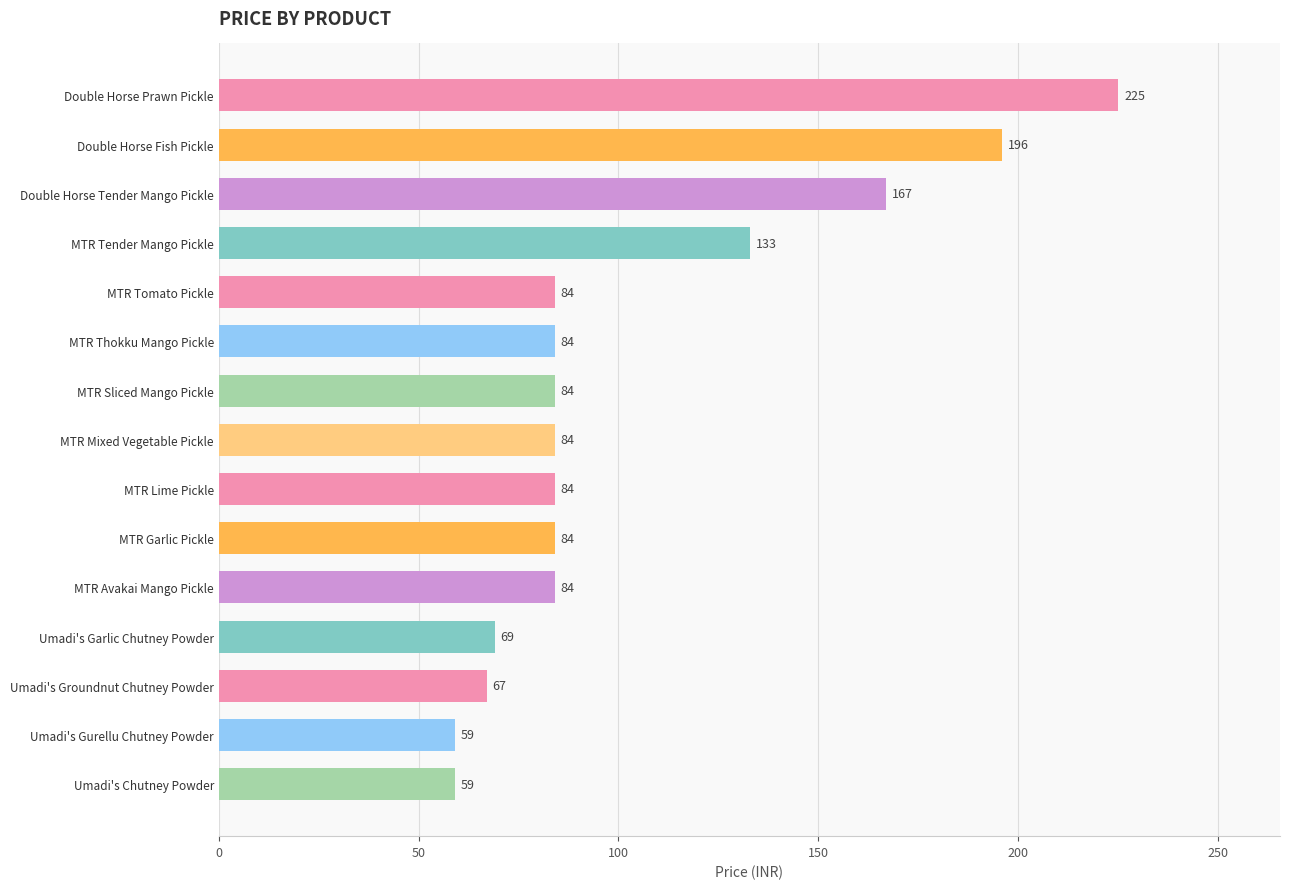

Is it true that the value at MTR Mixed Vegetable Pickle is 84?

True